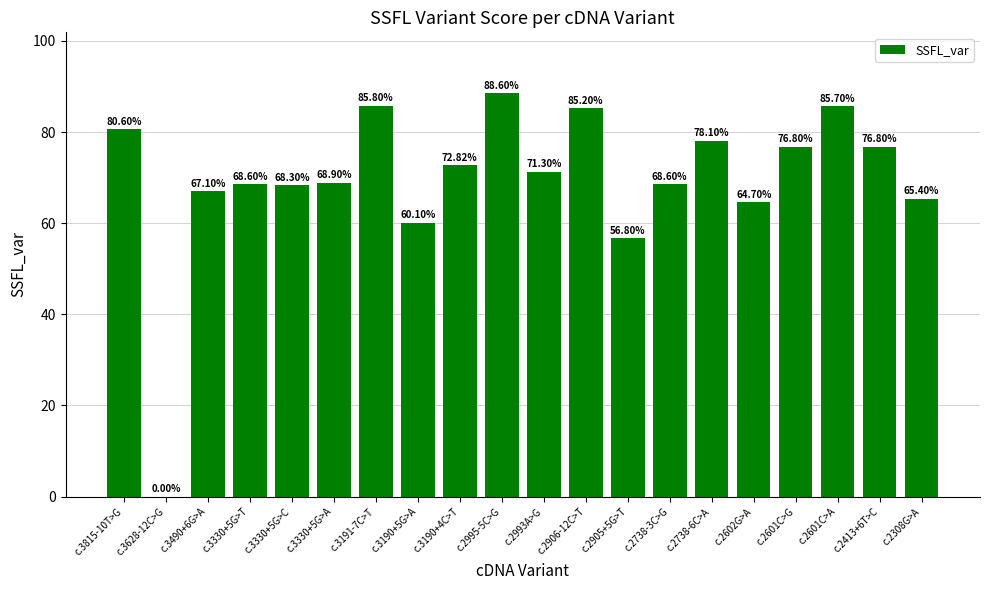

Read the value at c.2308G>A.

65.4